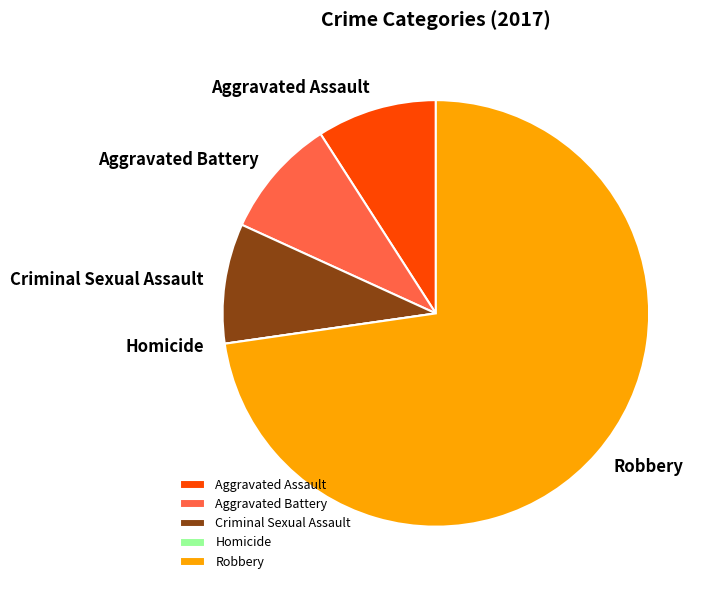

What is the ratio of the value at Aggravated Battery to the value at Criminal Sexual Assault?

1.0